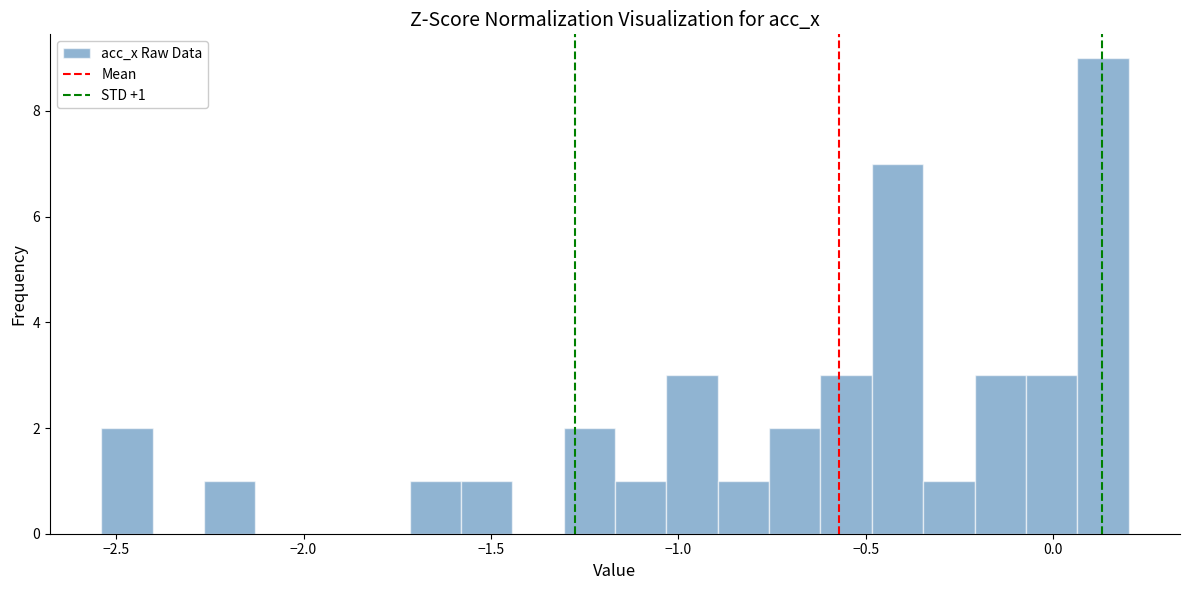

Around what value on the x-axis is the tallest bar? Give the approximate position of its centre, as read against the axis.

0.15